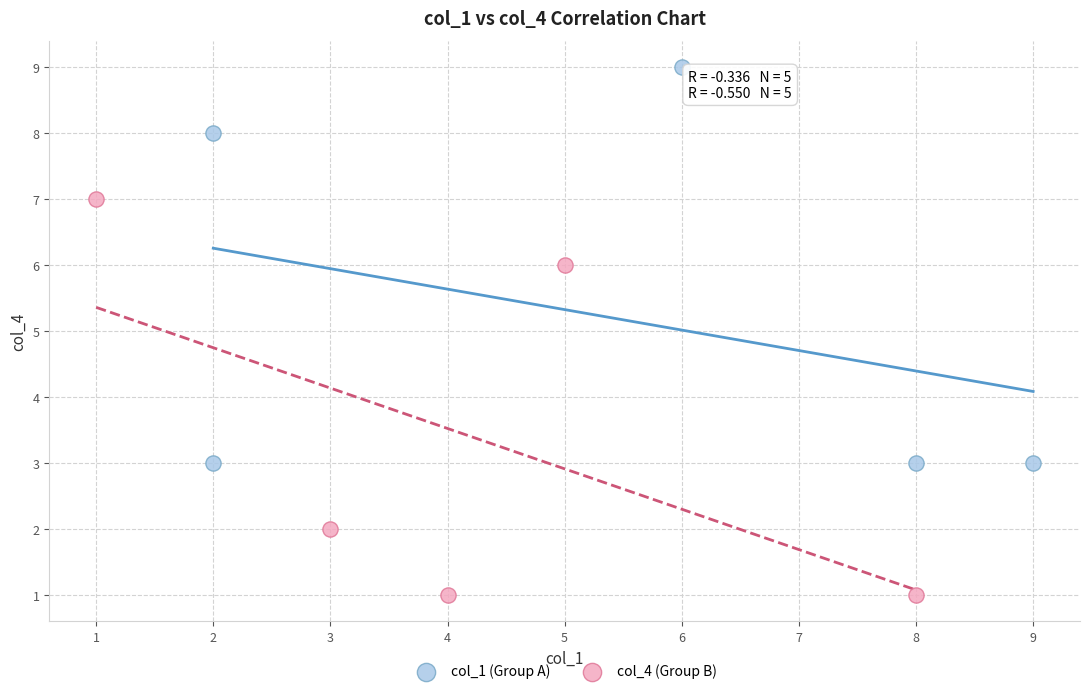

Which series contains the highest Y value?

col_1 (Group A)